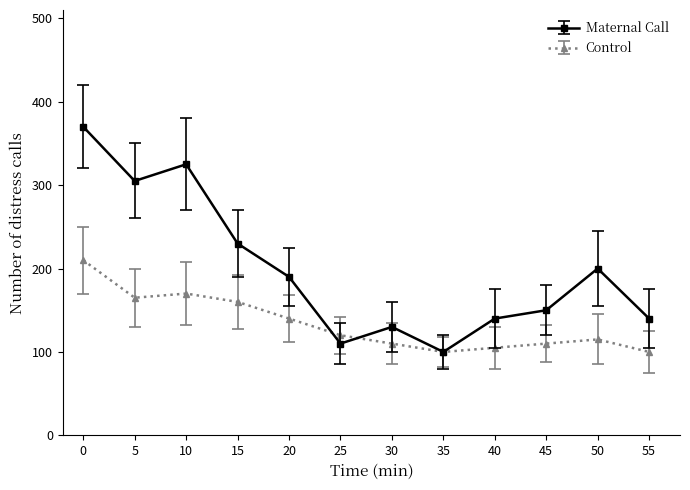

How many data points does each series have?

12